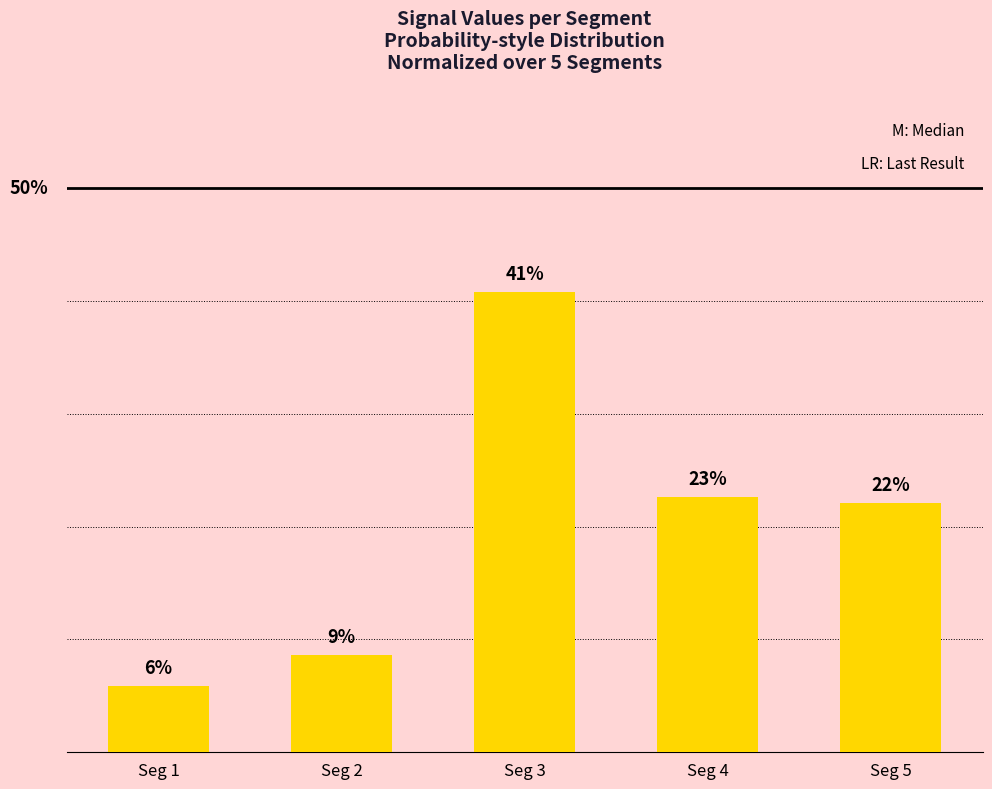

Does the chart contain any negative values?

No